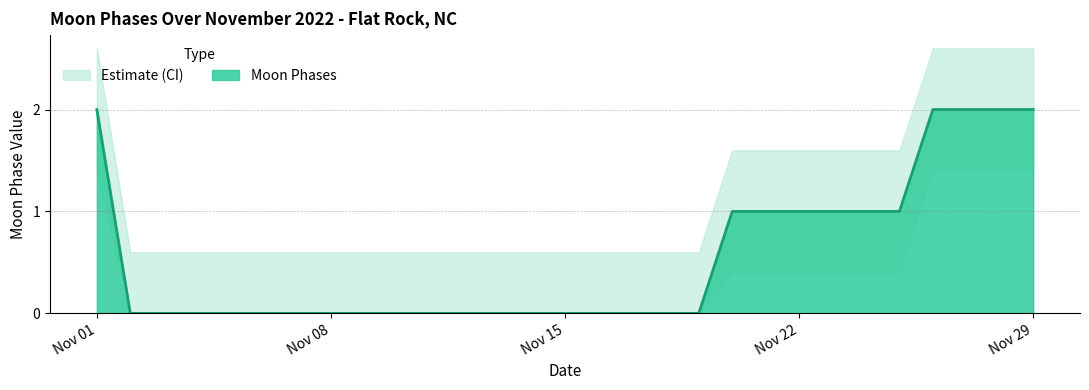

Reading left to right, extract all data points from this chart.

2022-11-01=2	2022-11-02=0	2022-11-03=0	2022-11-04=0	2022-11-05=0	2022-11-06=0	2022-11-07=0	2022-11-08=0	2022-11-09=0	2022-11-10=0	2022-11-11=0	2022-11-12=0	2022-11-13=0	2022-11-14=0	2022-11-15=0	2022-11-16=0	2022-11-17=0	2022-11-18=0	2022-11-19=0	2022-11-20=1	2022-11-21=1	2022-11-22=1	2022-11-23=1	2022-11-24=1	2022-11-25=1	2022-11-26=2	2022-11-27=2	2022-11-28=2	2022-11-29=2